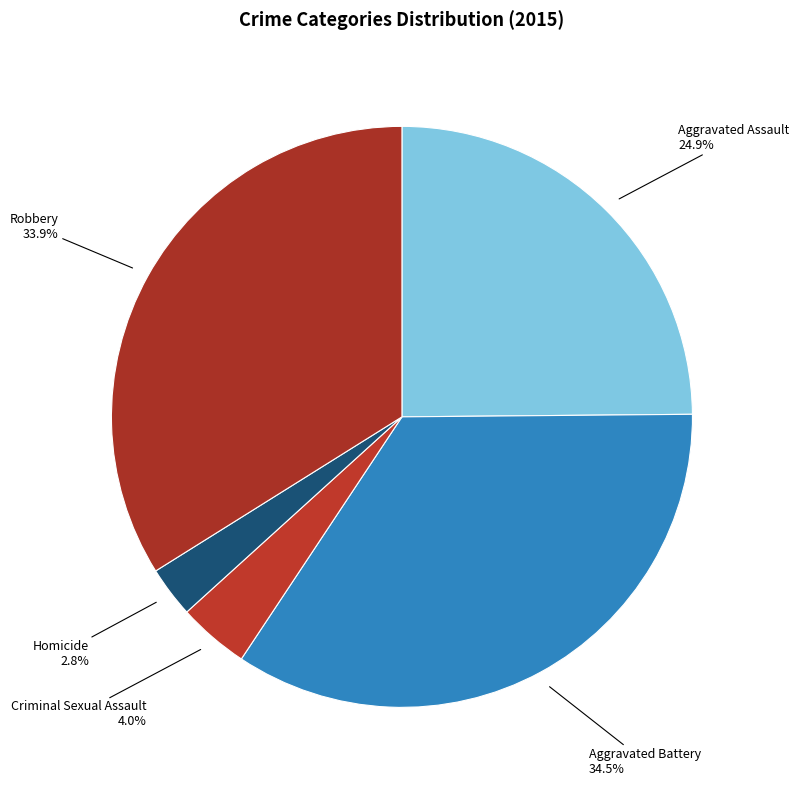

Count the number of slices in the pie.

5